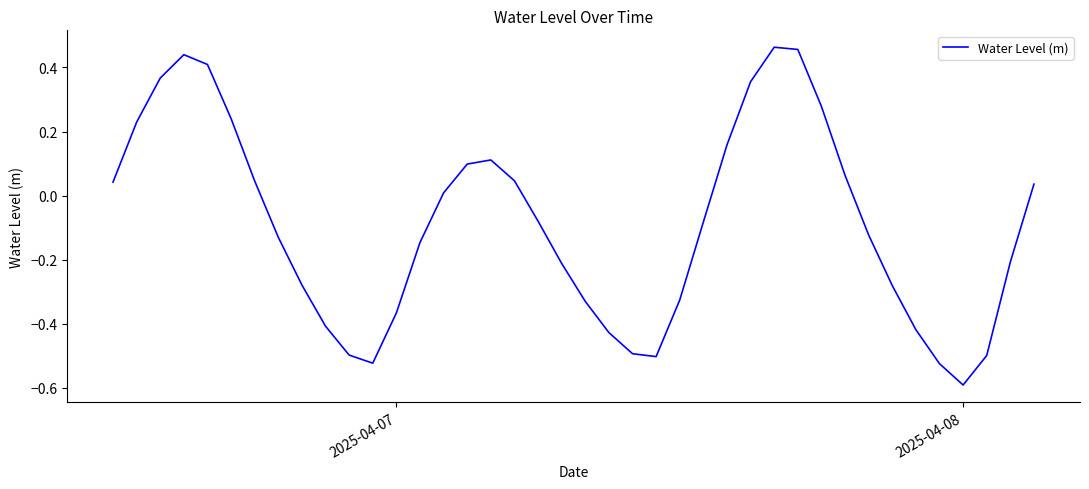

What is the minimum value shown in the chart?

-0.6